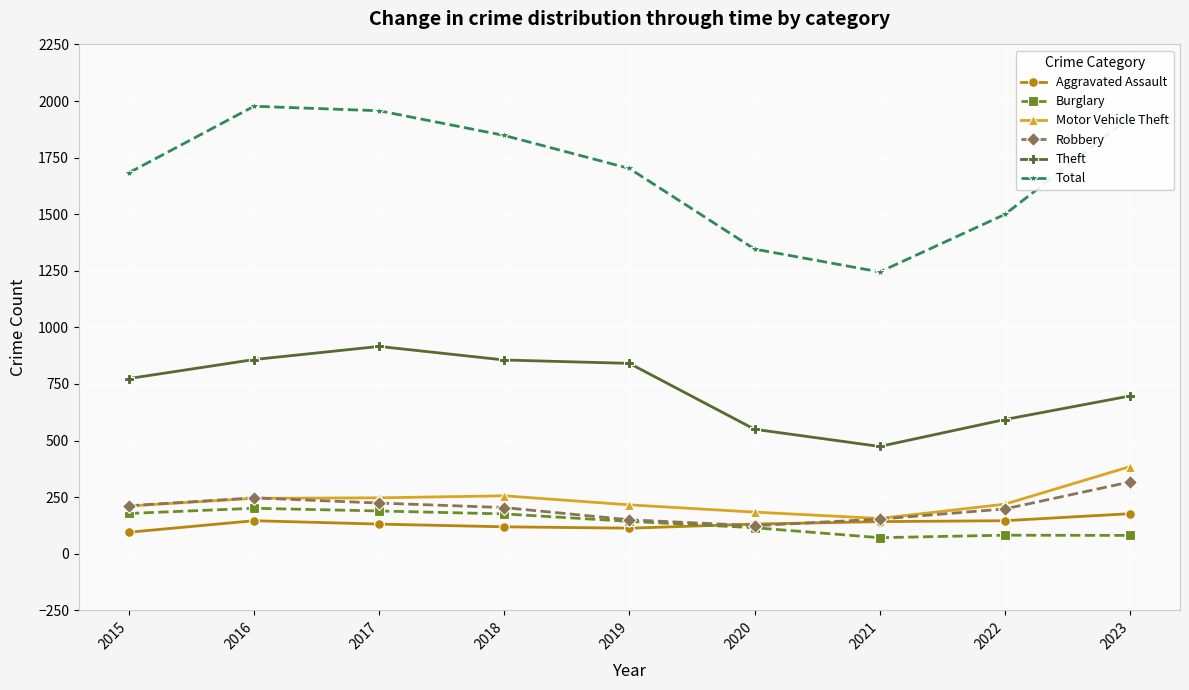

How many interior local peaks does the Robbery series have?

1